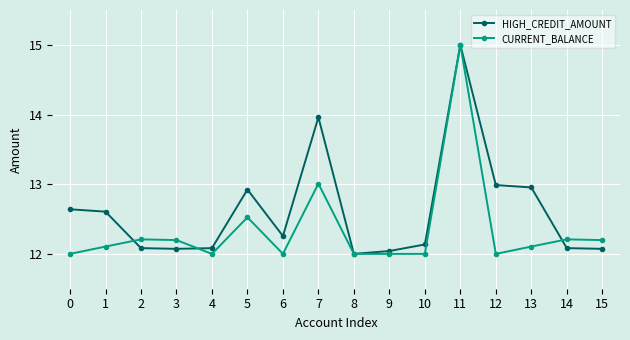

List the series in order of their overall mean, highest first.

HIGH_CREDIT_AMOUNT, CURRENT_BALANCE